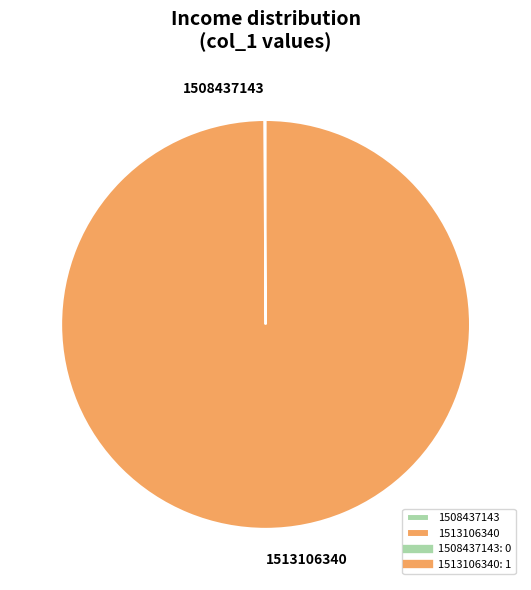

Which category has the biggest portion of the pie?

1513106340